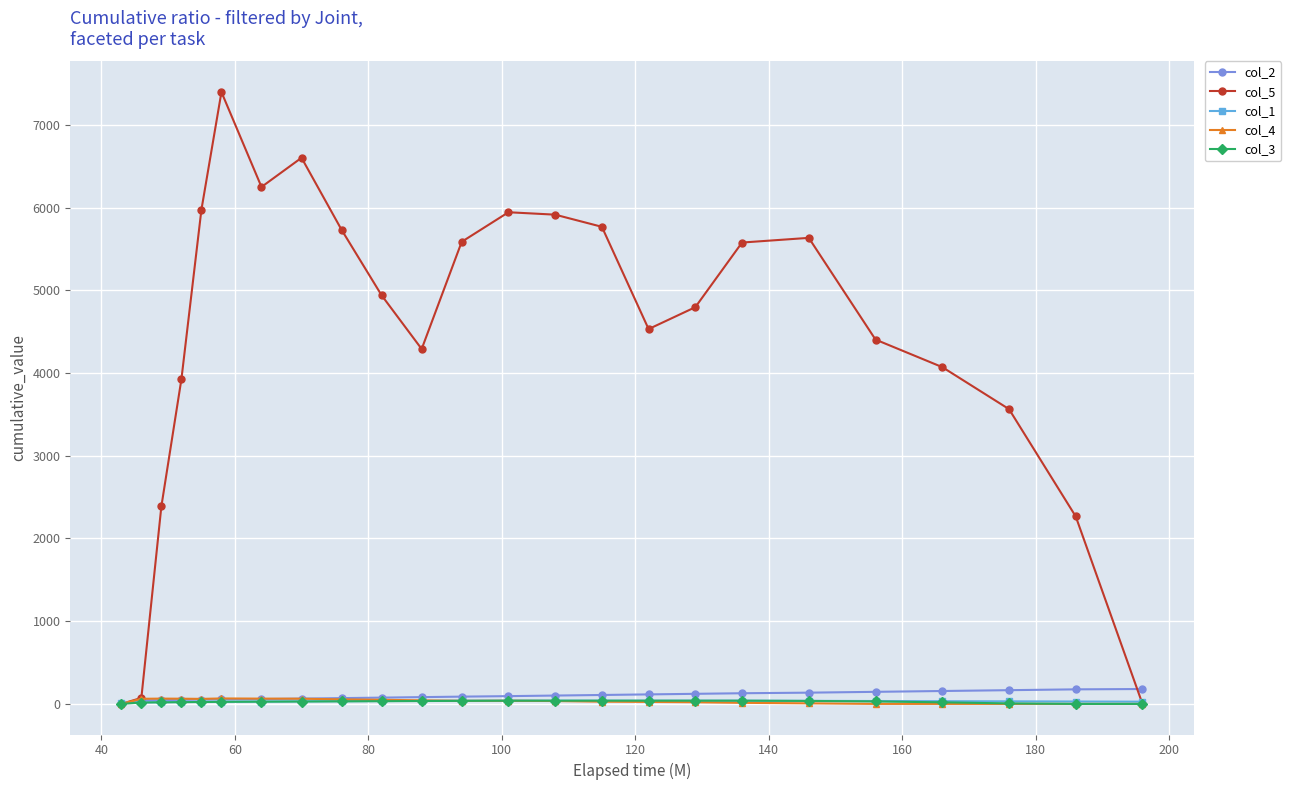

What is the value of the col_5 point at the 3rd from the left?

2389.0